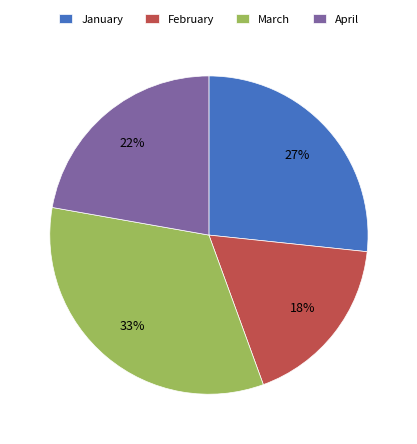

Is the sum of January and April greater than half?

No